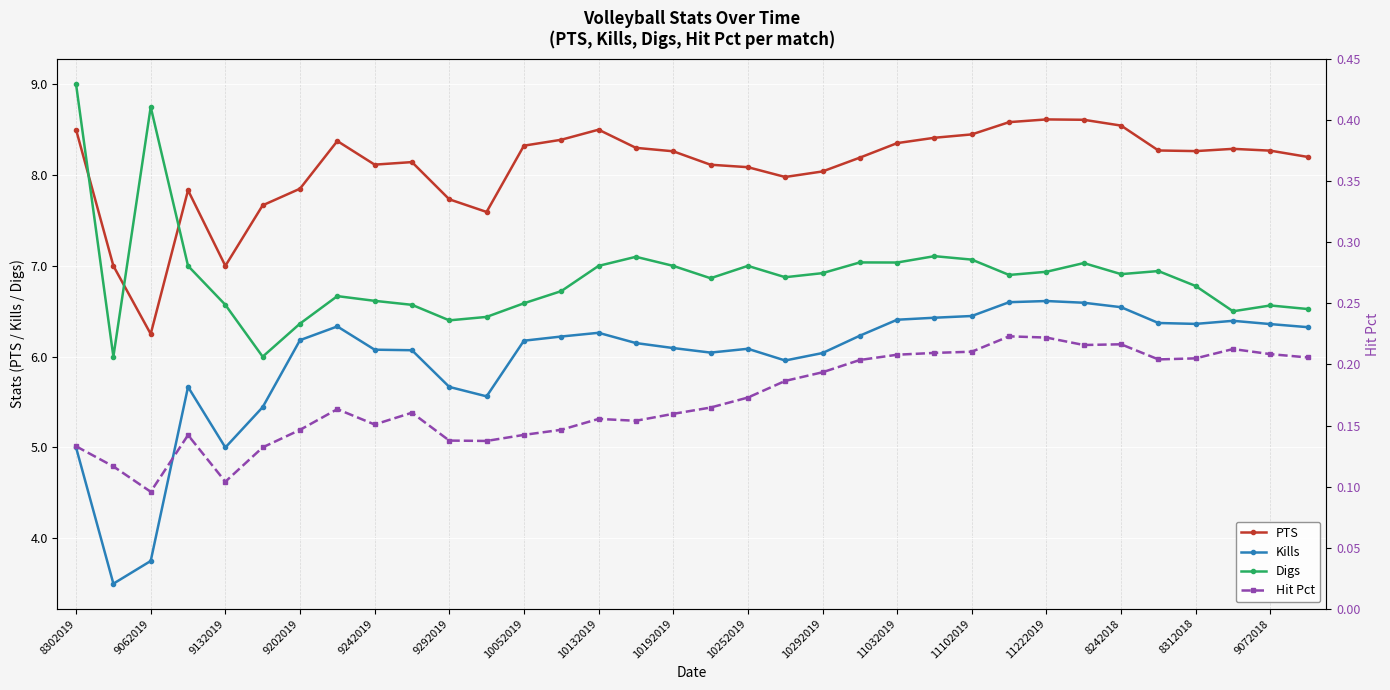

What position from the left is 29?

30